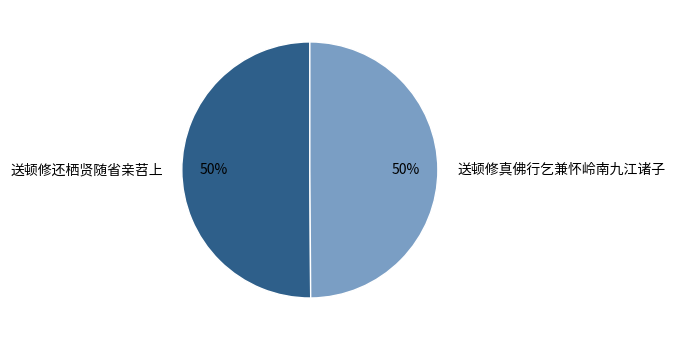

Combined, do 送顿修还栖贤随省亲苕上 and 送顿修真佛行乞兼怀岭南九江诸子 account for over 50%?

Yes